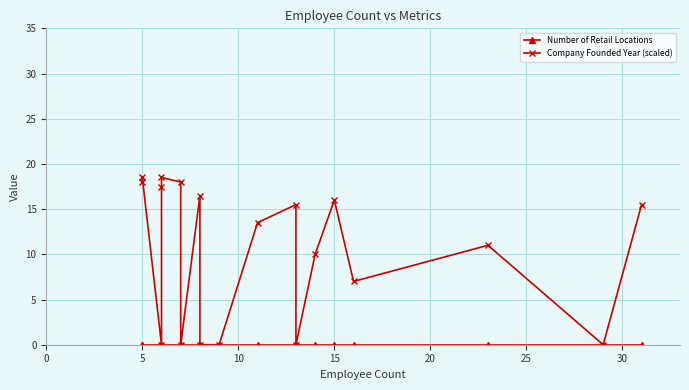

Where is the first local minimum for Company Founded Year (scaled)?

5